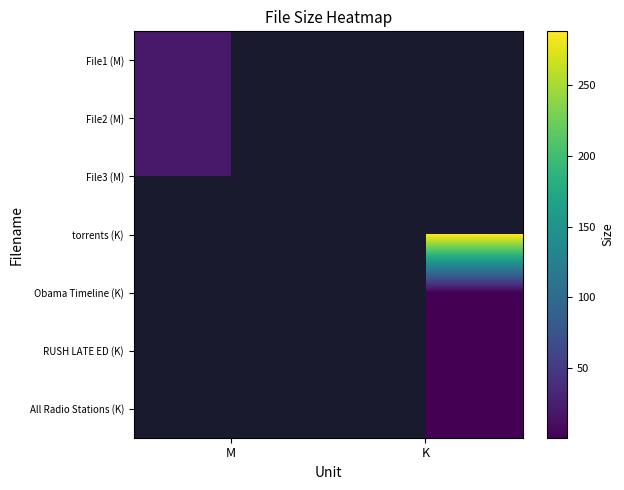

How many positive values does the All Radio Stations (K) series have?

1